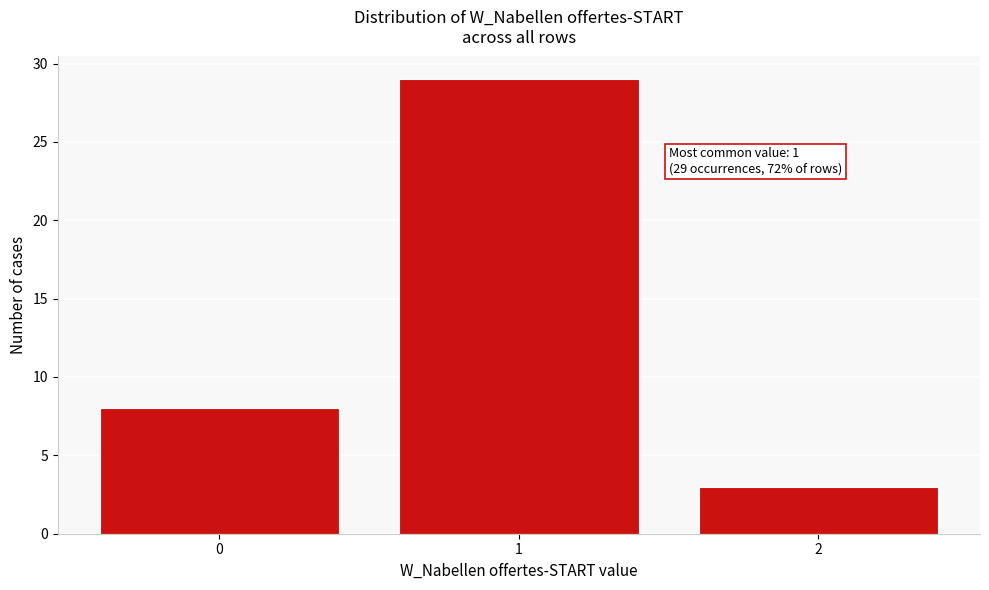

Which range on the x-axis has the tallest bar?

0.5 to 1.5